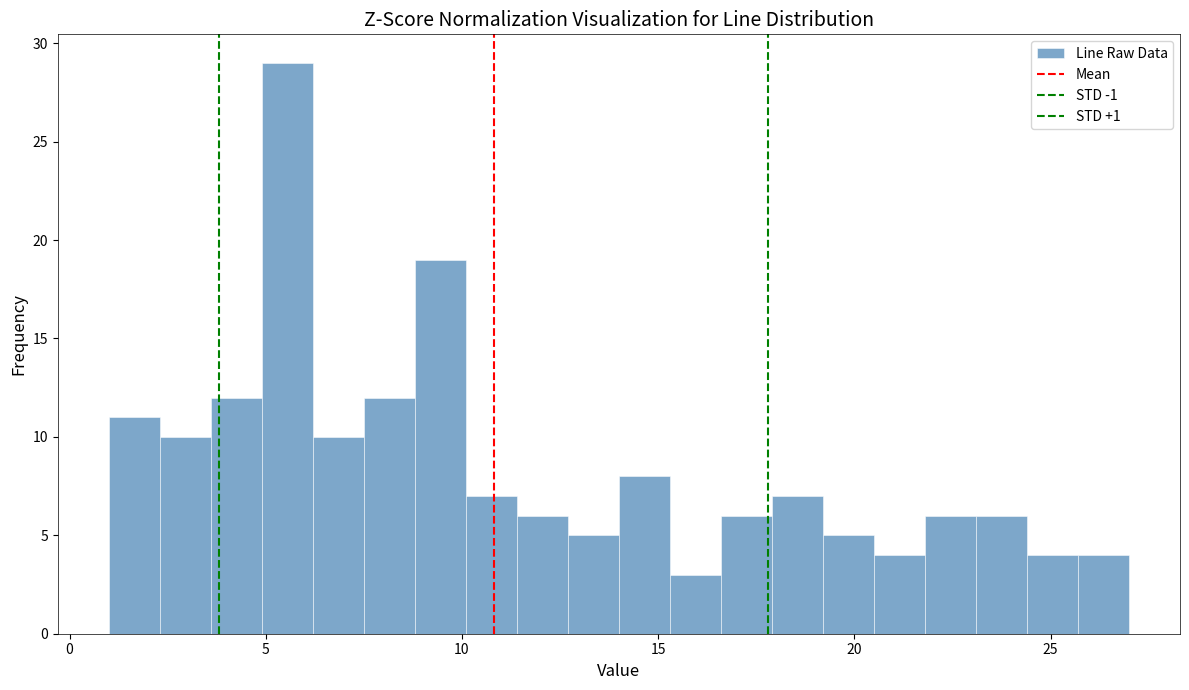

Read against the x-axis, roughly where is the centre of the tallest bar?

5.5